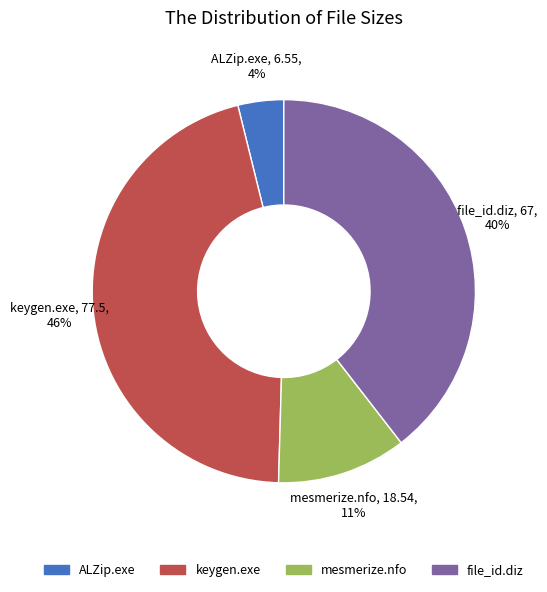

Rank the categories by value from highest to lowest.

keygen.exe, file_id.diz, mesmerize.nfo, ALZip.exe